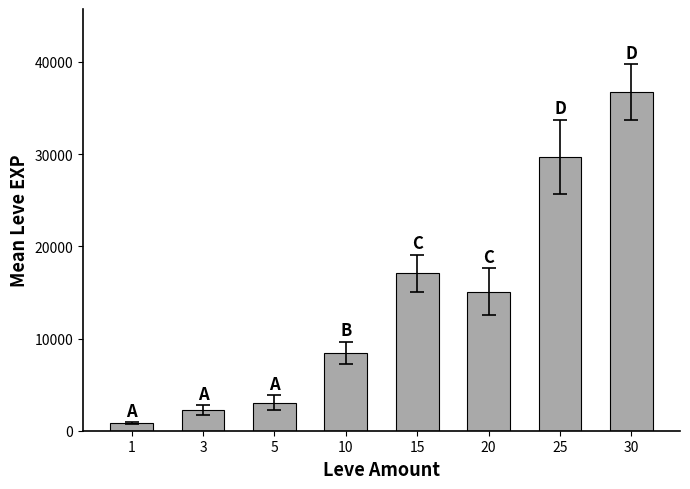

At which category does the chart reach its minimum across all series?

1